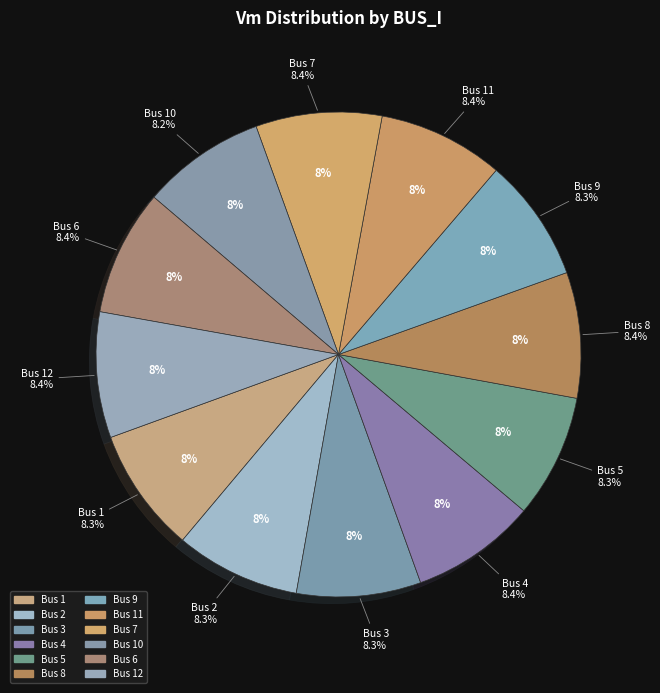

To the nearest percent, what percentage of the pie is 11?

8%